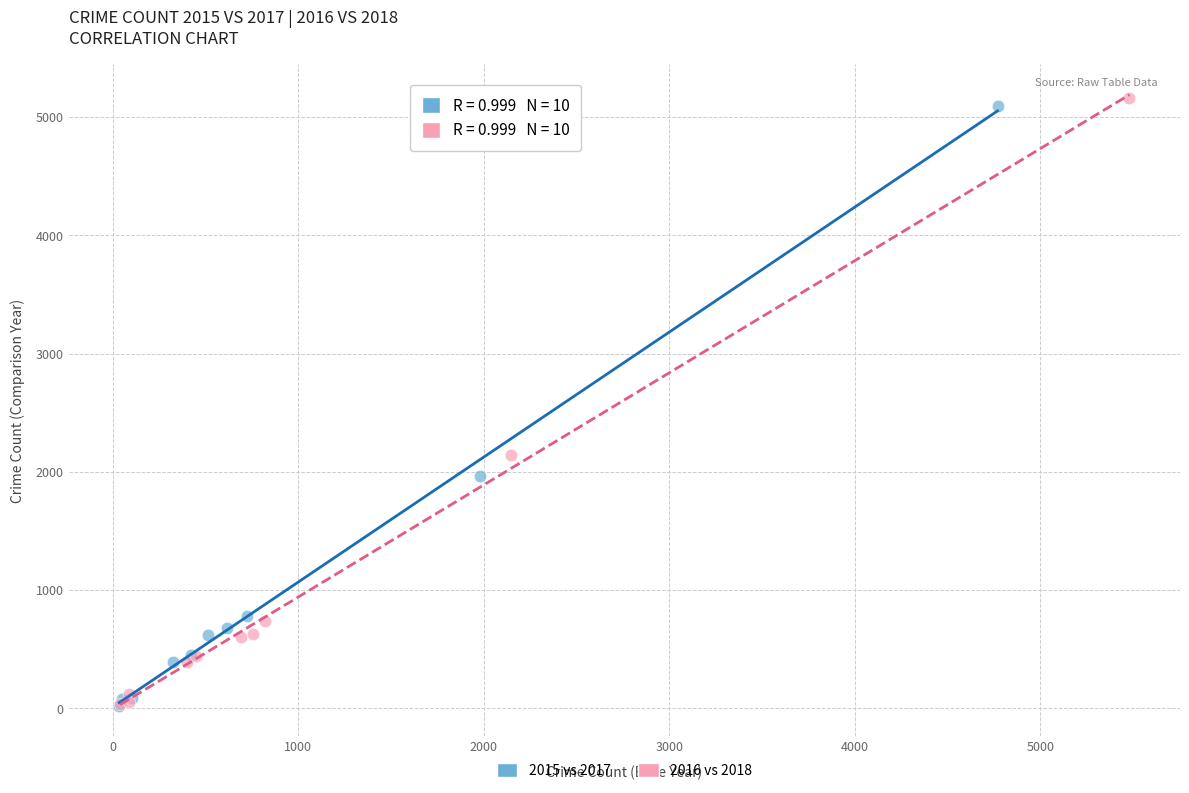

Which series has the largest Y range (max minus min)?

2016 vs 2018